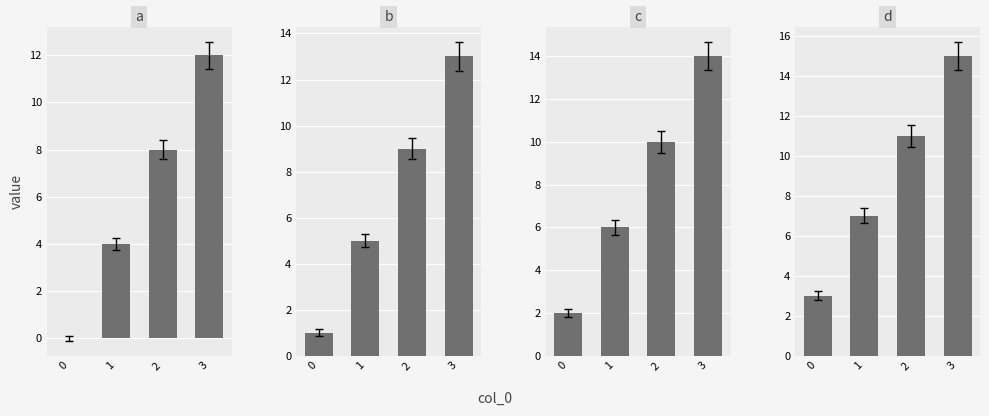

What value does the b series have at 2, to the nearest 5?

10